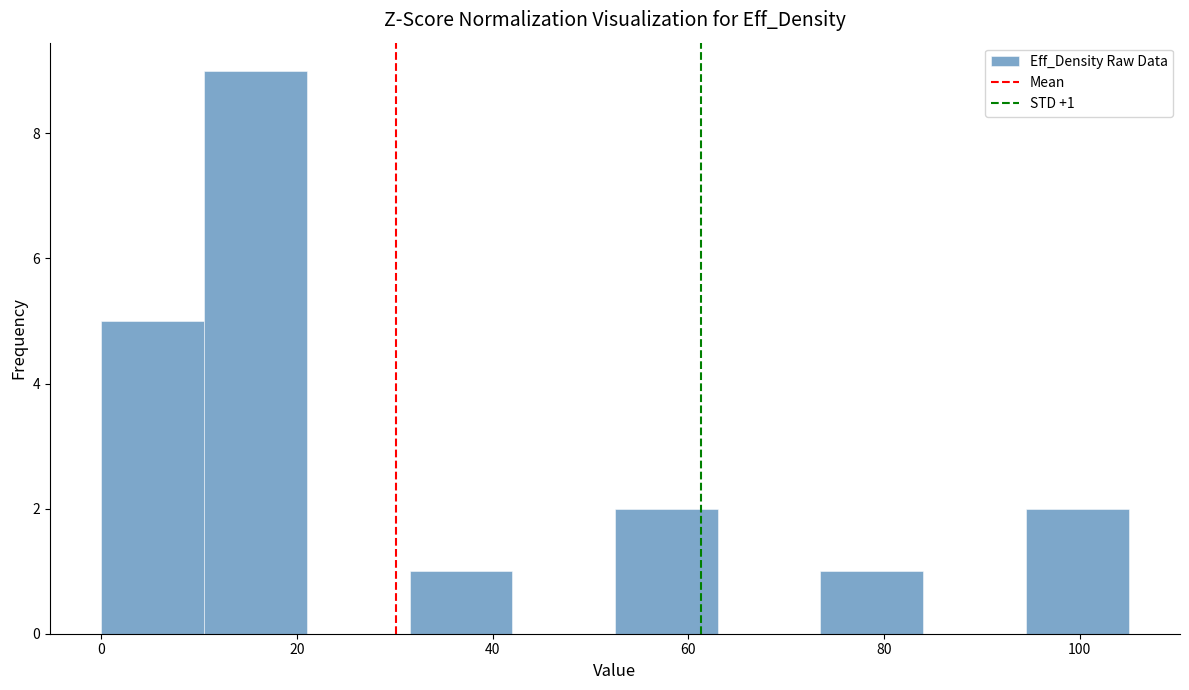

Which range on the x-axis has the tallest bar?

10.5 to 21.0